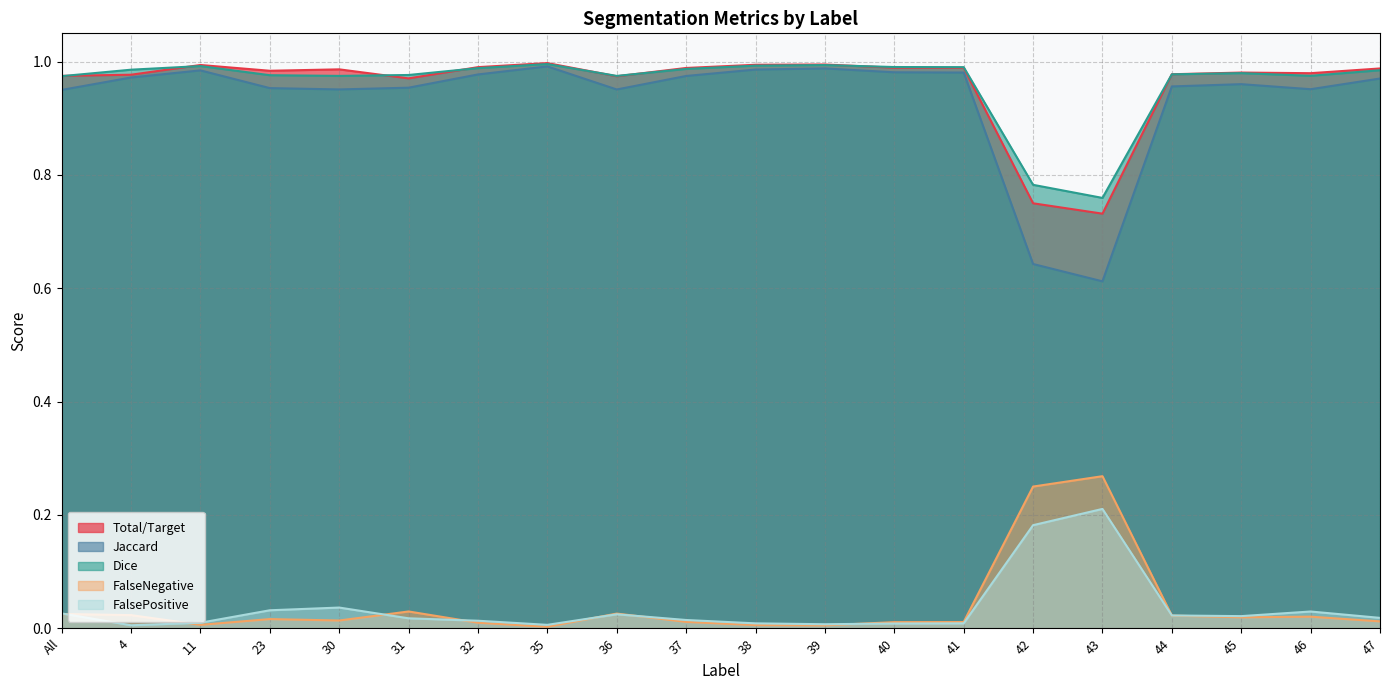

The value of FalseNegative at 46 is 0.0. True or false?

True